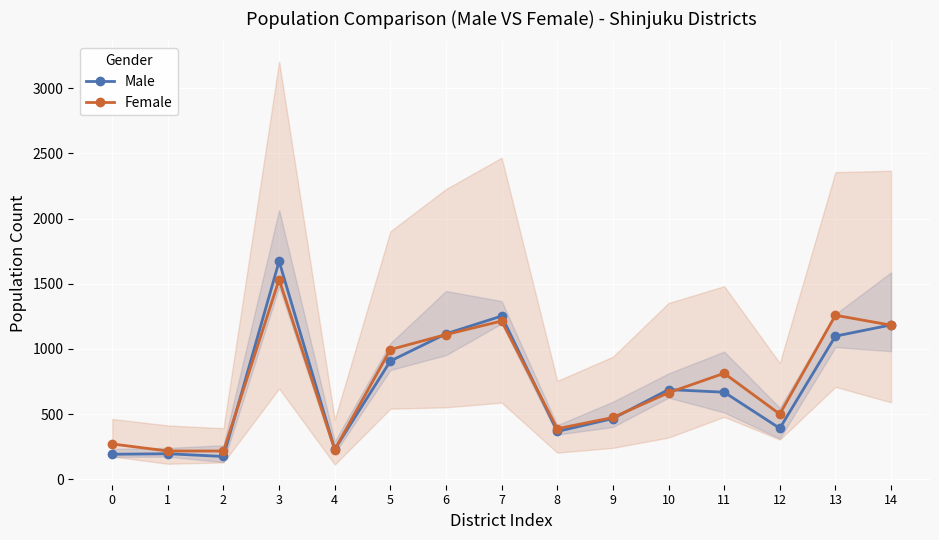

What is the sum of the Female values at 1 and 5?

1212